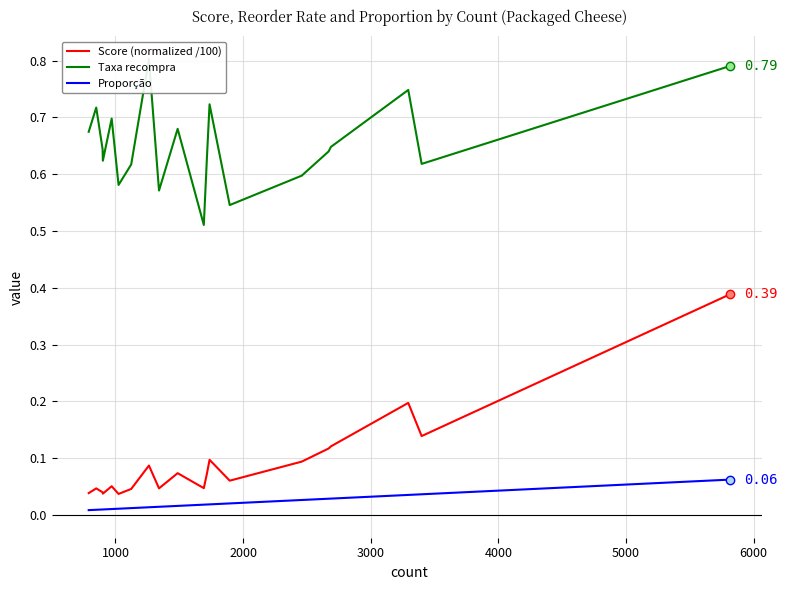

Rank the series by their maximum value, from lowest to highest.

Proporção, Score (normalized /100), Taxa recompra